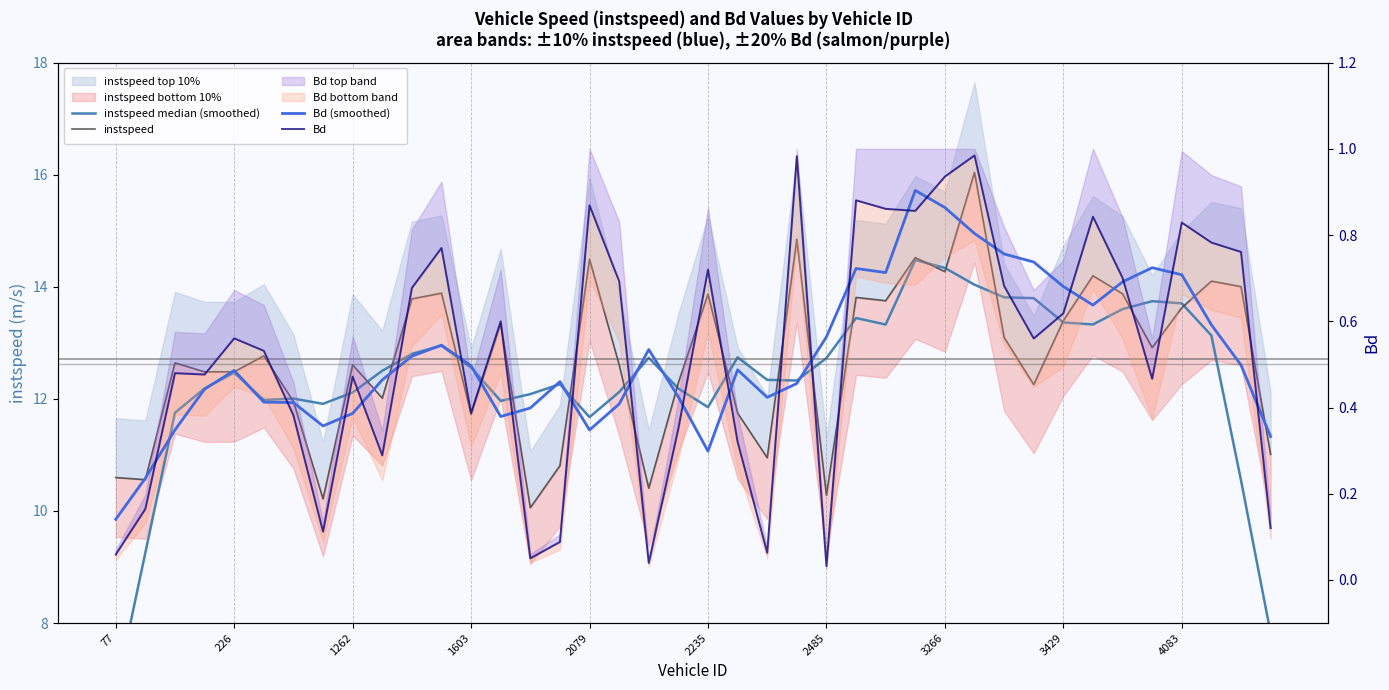

What is the label of the 8th point from the left?

3266